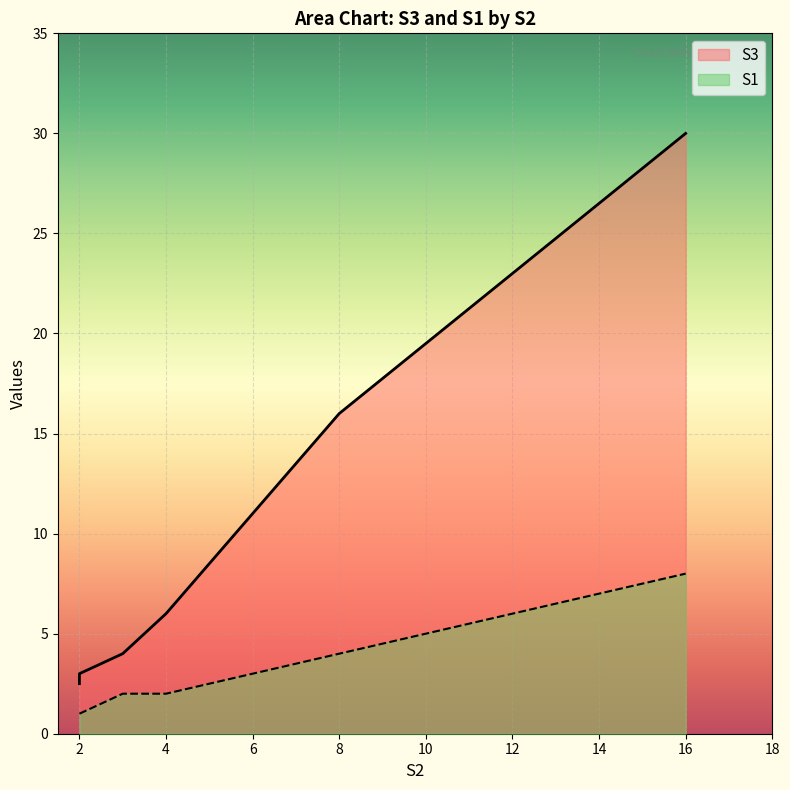

How many categories are shown in the chart?

6